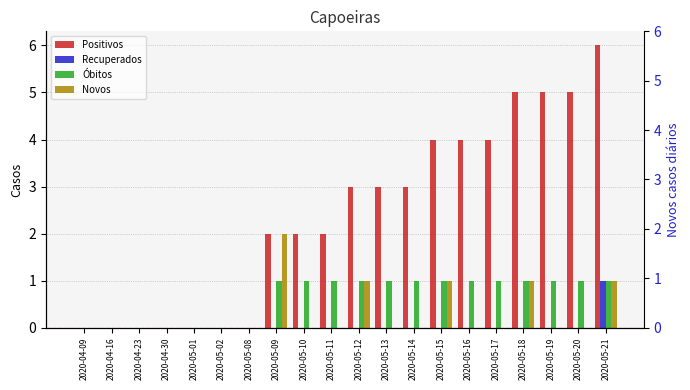

What is the difference between the maximum and minimum values in the Novos series?

2